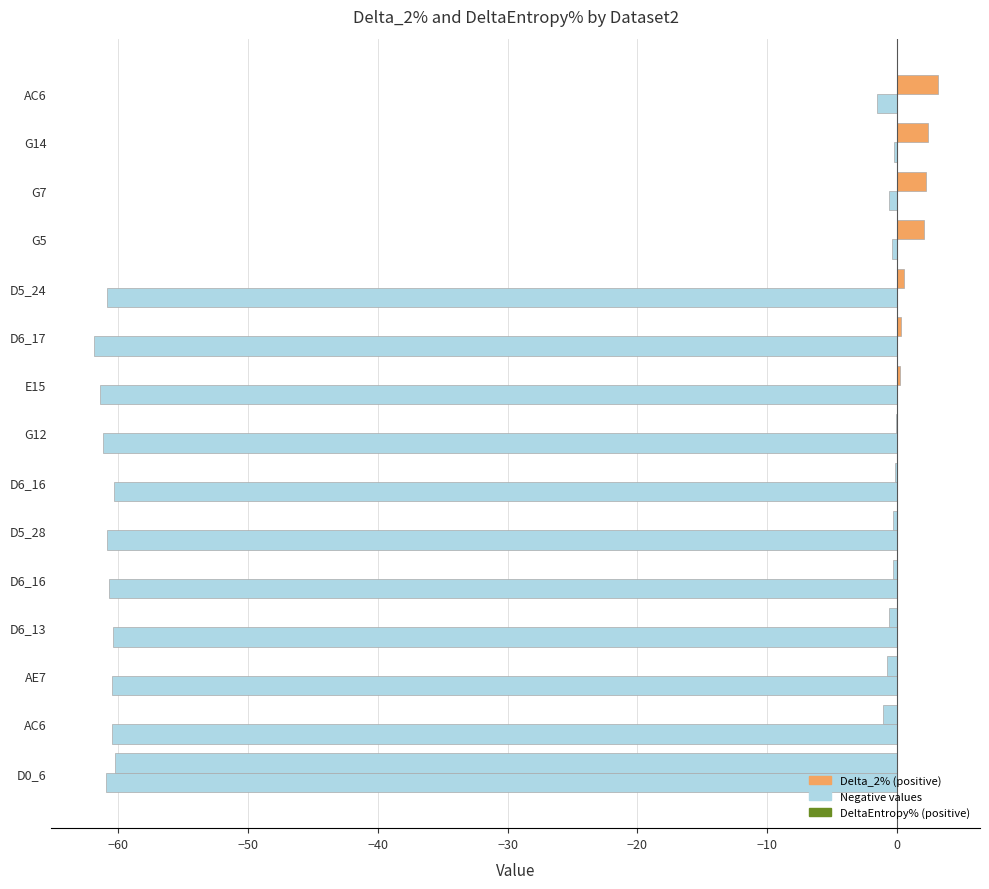

Count the number of data series in this chart.

2